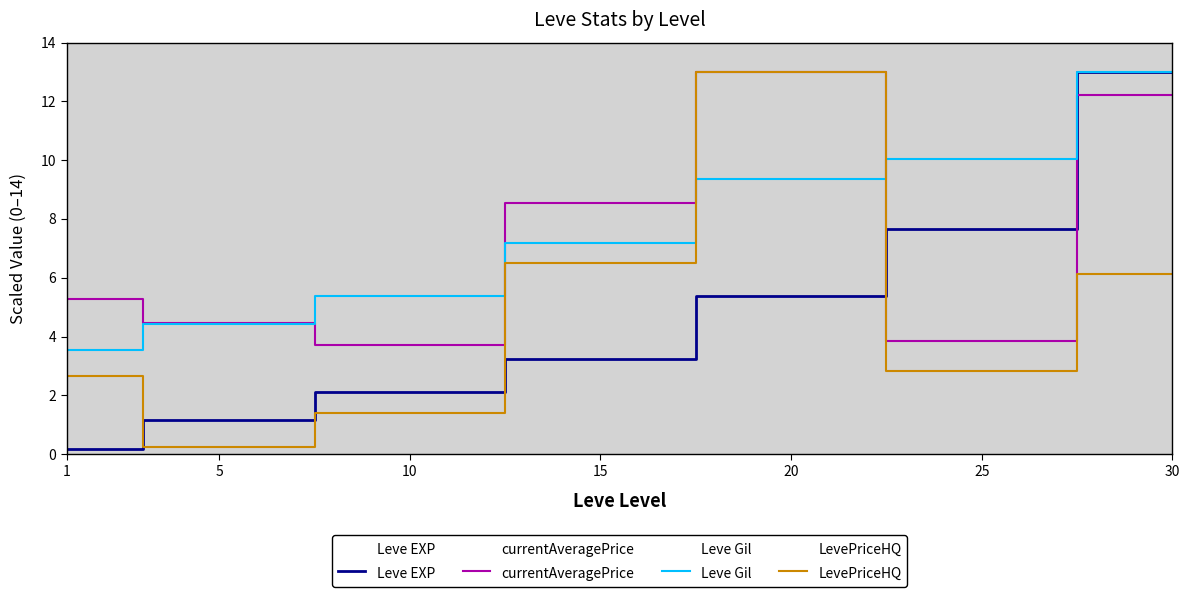

At which category does the chart reach its peak across all series?

30